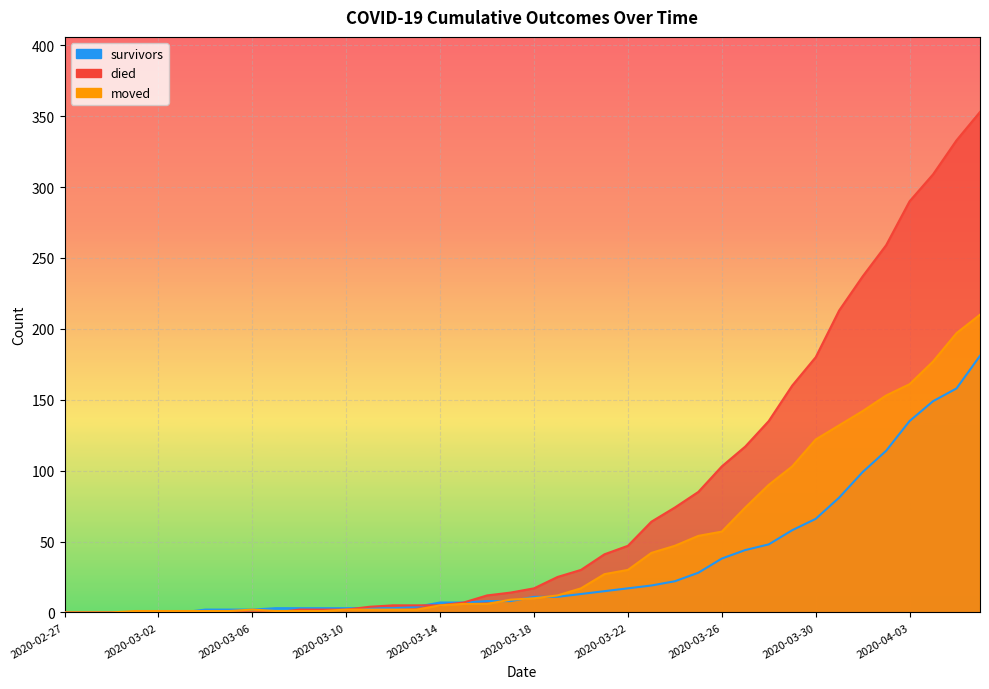

Which series has the largest total across all categories?

died